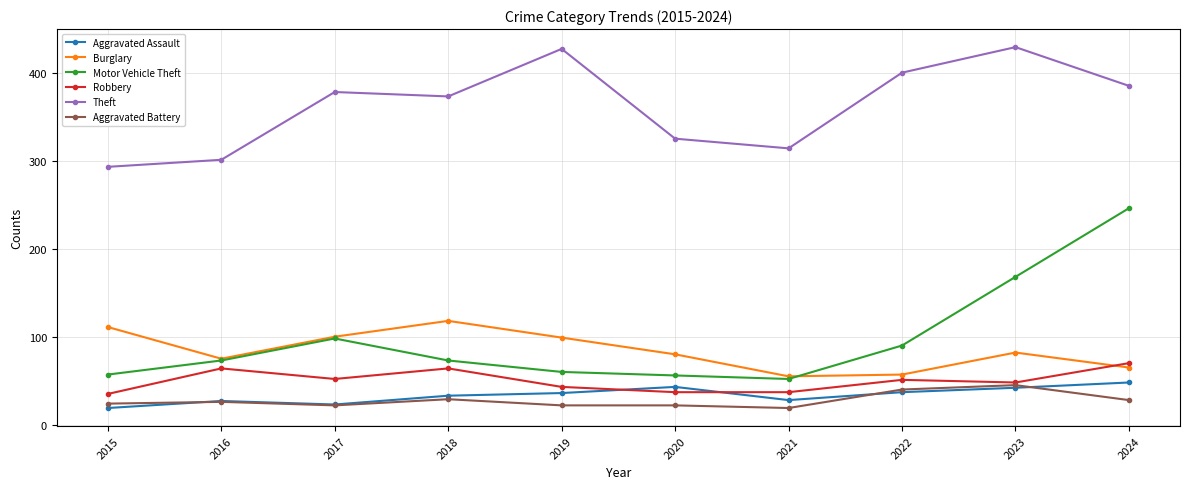

True or false: Theft and Robbery intersect in this chart.

False